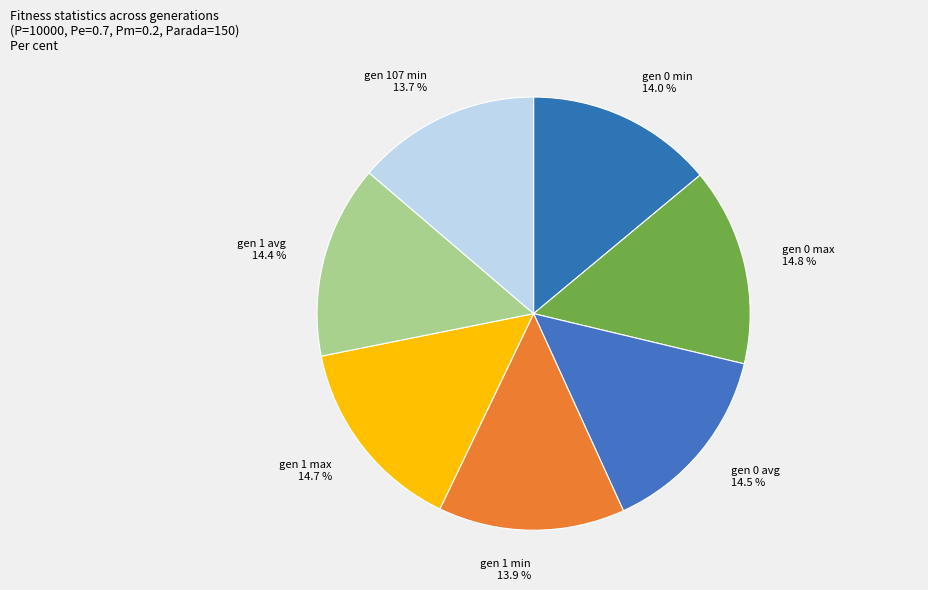

Is there any slice that represents more than half of the pie?

No